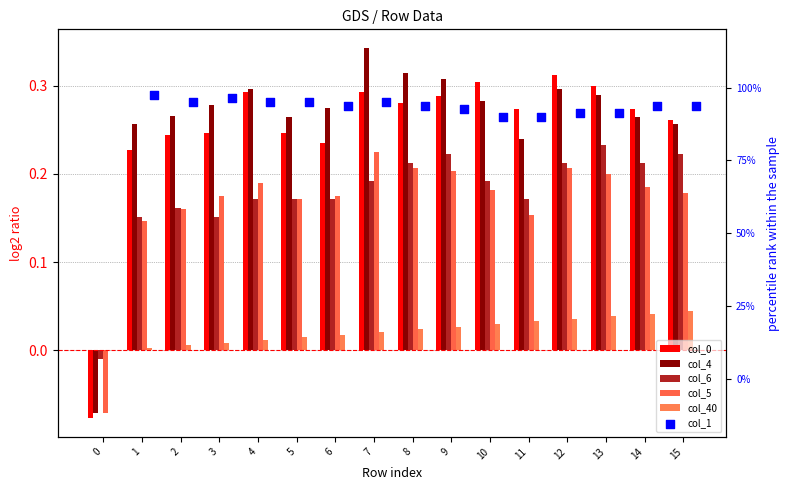

Which series has the largest total across all categories?

col_1